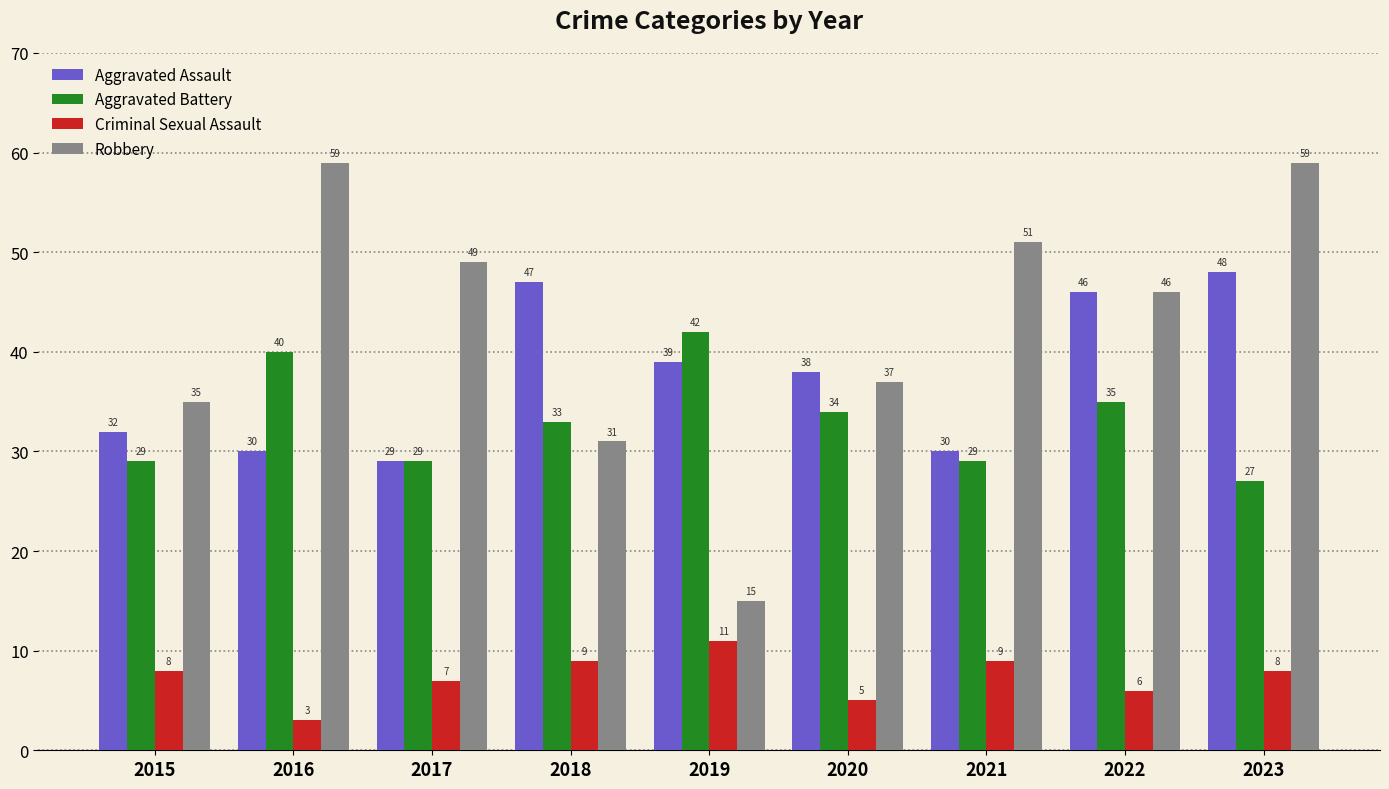

Count the number of categories in the chart.

9